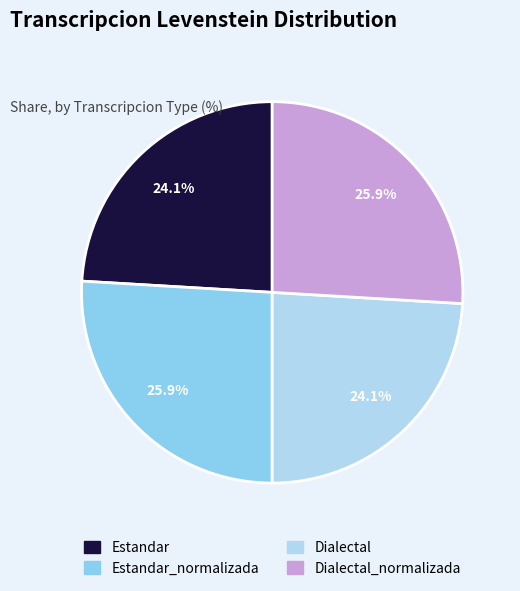

Is there any slice that represents more than half of the pie?

No